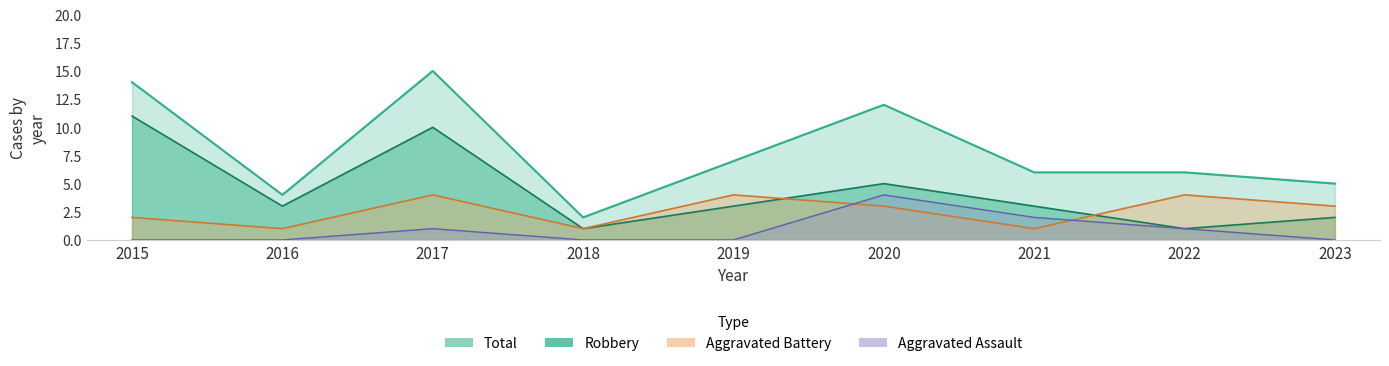

What is the total value across all series at 2020?

24